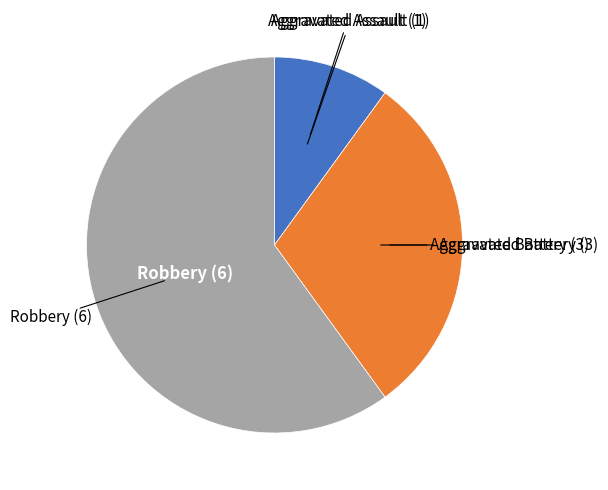

Is there any slice that represents more than half of the pie?

Yes